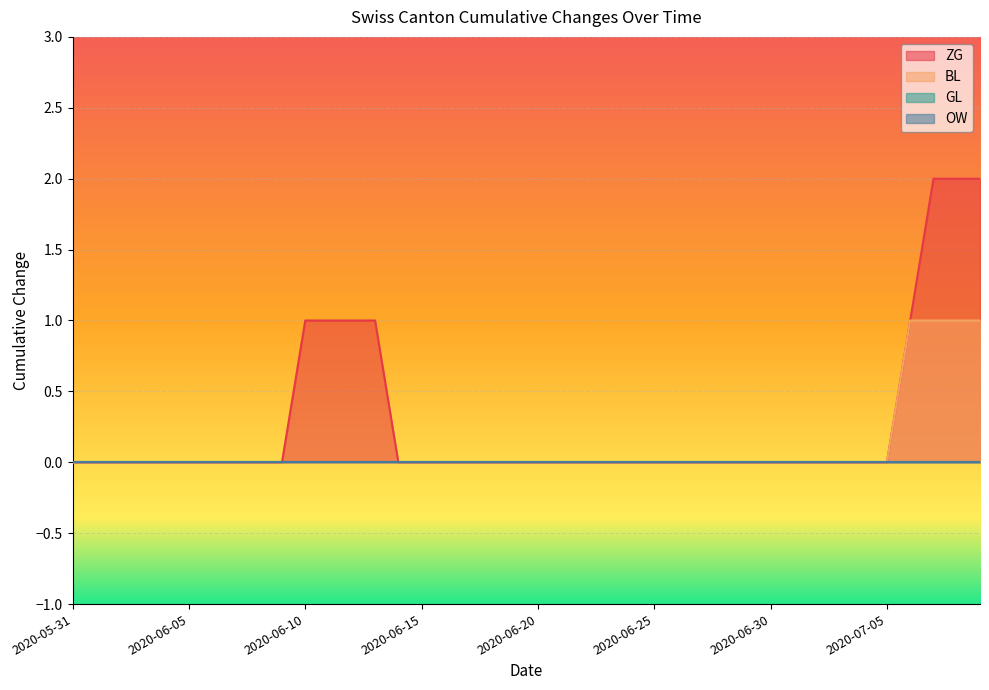

Reading right to left, what are all the values shown in this chart?

ZG: 2	2	2	1	0	0	0	0	0	0	0	0	0	0	0	0	0	0	0	0	0	0	0	0	0	0	1	1	1	1	0	0	0	0	0	0	0	0	0	0
BL: 1	1	1	1	0	0	0	0	0	0	0	0	0	0	0	0	0	0	0	0	0	0	0	0	0	0	0	0	0	0	0	0	0	0	0	0	0	0	0	0